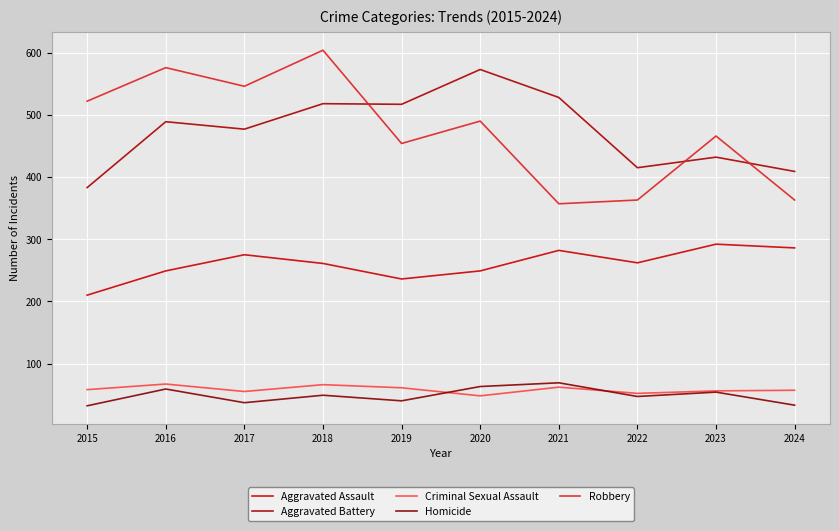

True or false: Aggravated Assault and Robbery intersect in this chart.

False